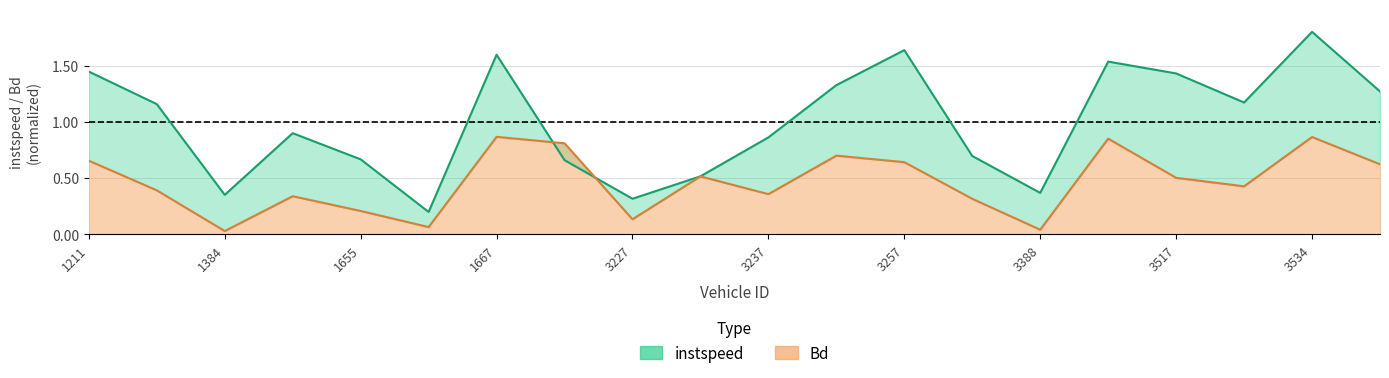

Does the chart display data point markers on the line(s)?

No